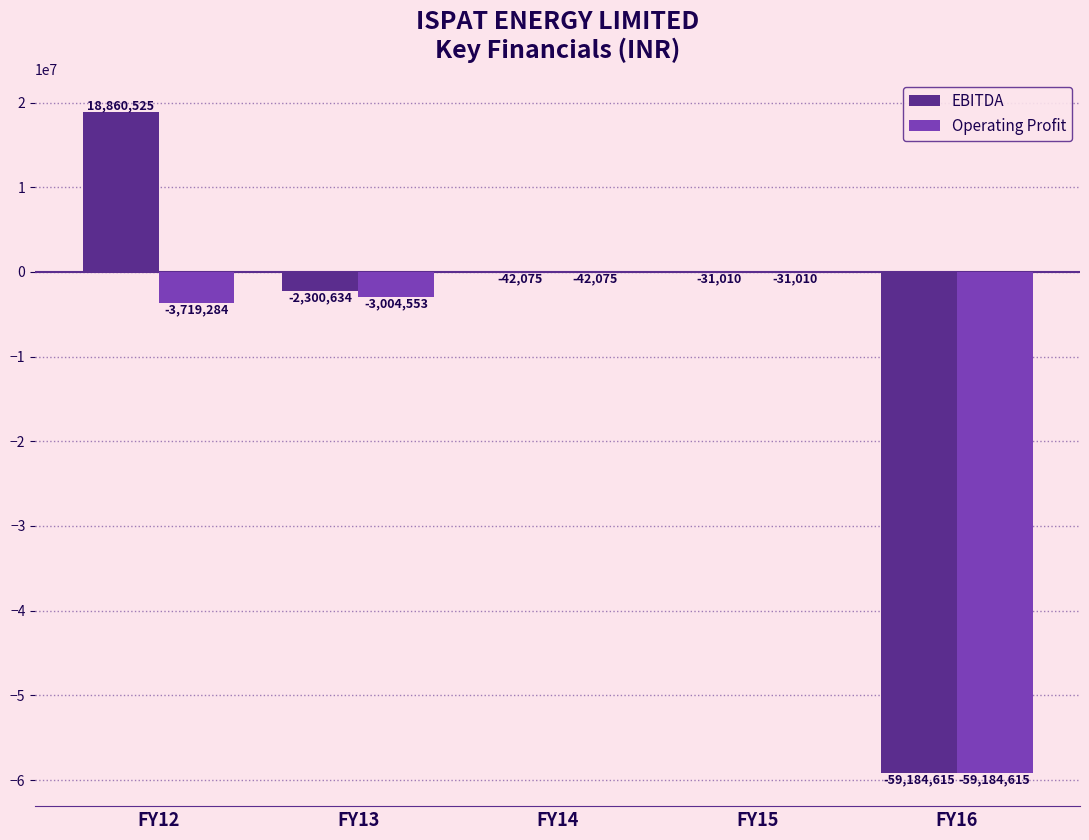

The Operating Profit series shows -31010 at FY15. True or false?

True